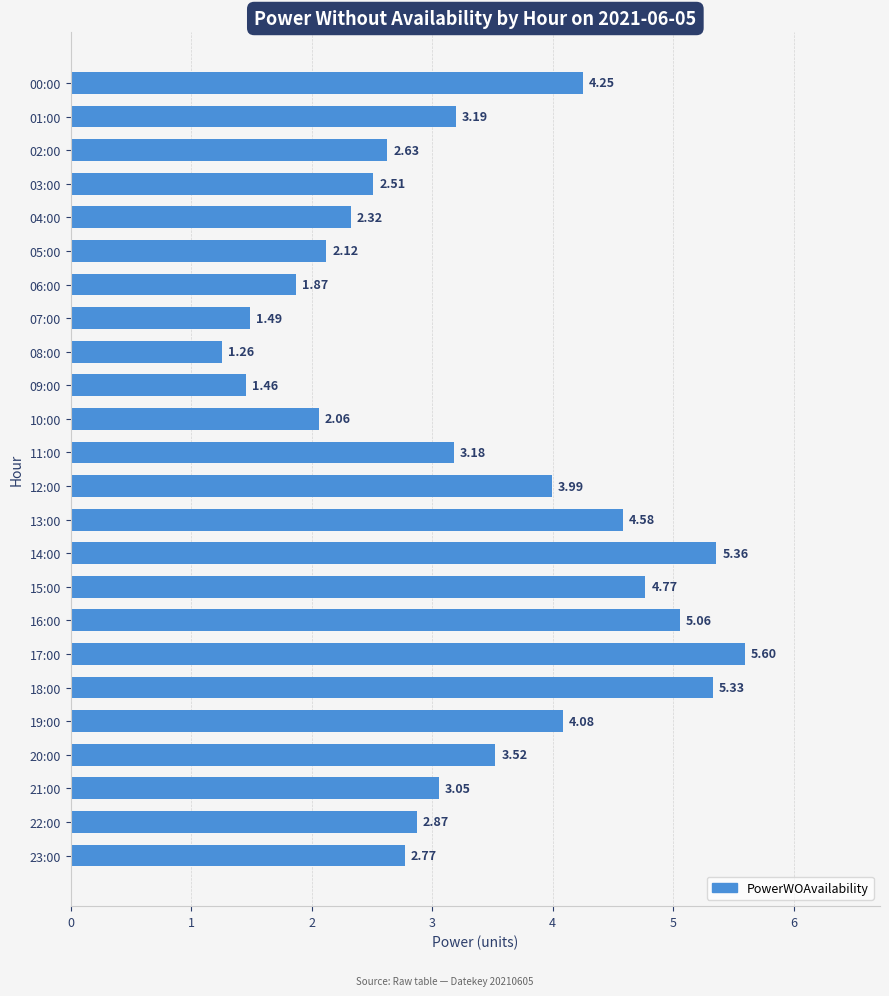

What is the change in value from 16:00 to 17:00?

+0.5